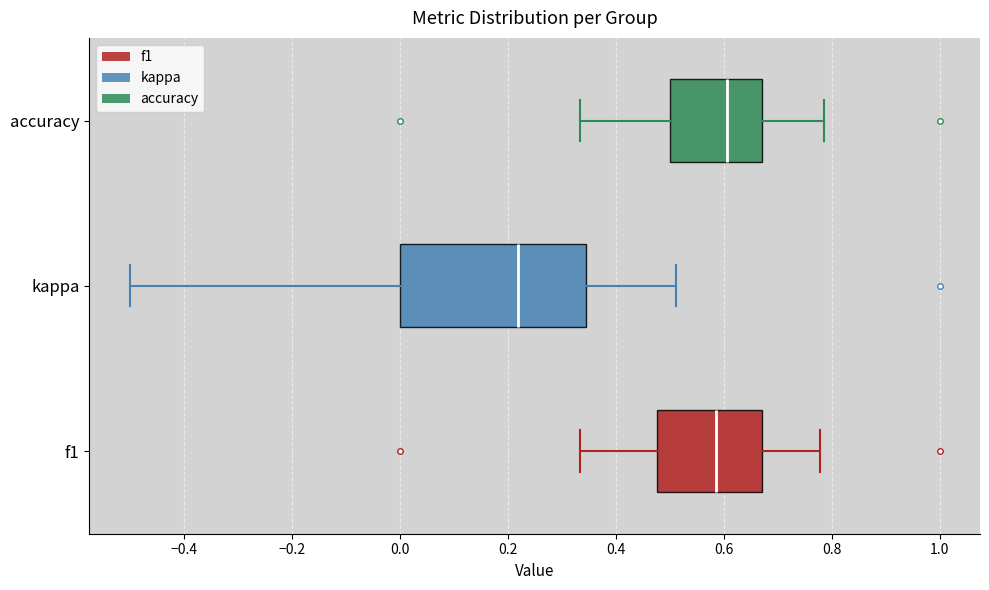

Which box has the furthest to the left median line?

kappa